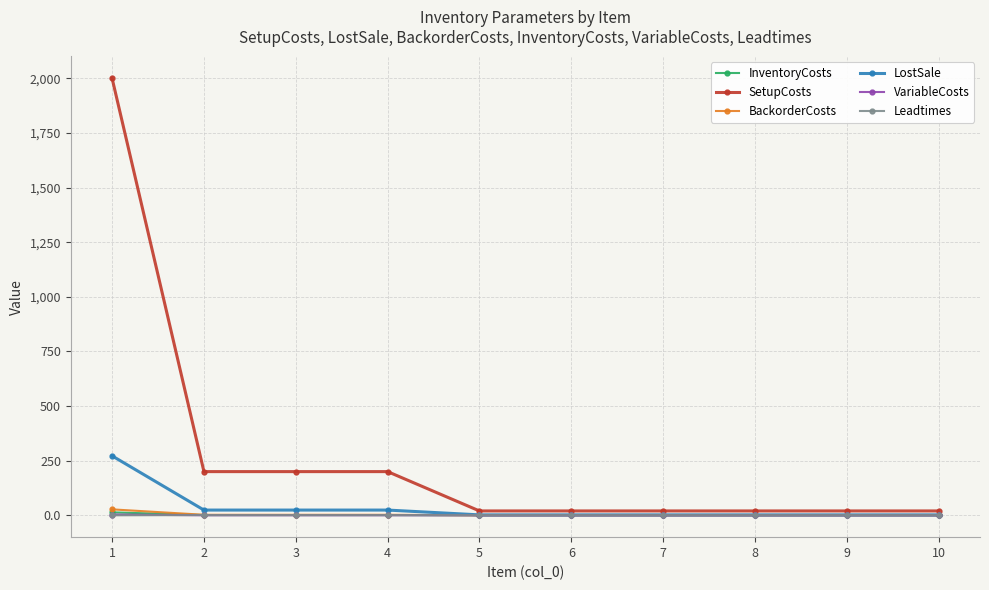

Does the chart have visible grid lines?

Yes